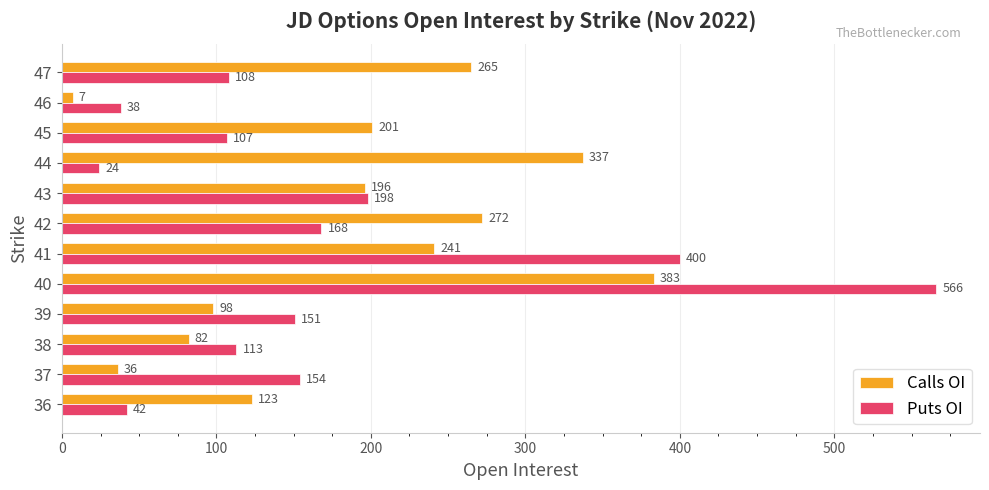

Is it true that Puts OI equals 15 at 46?

False